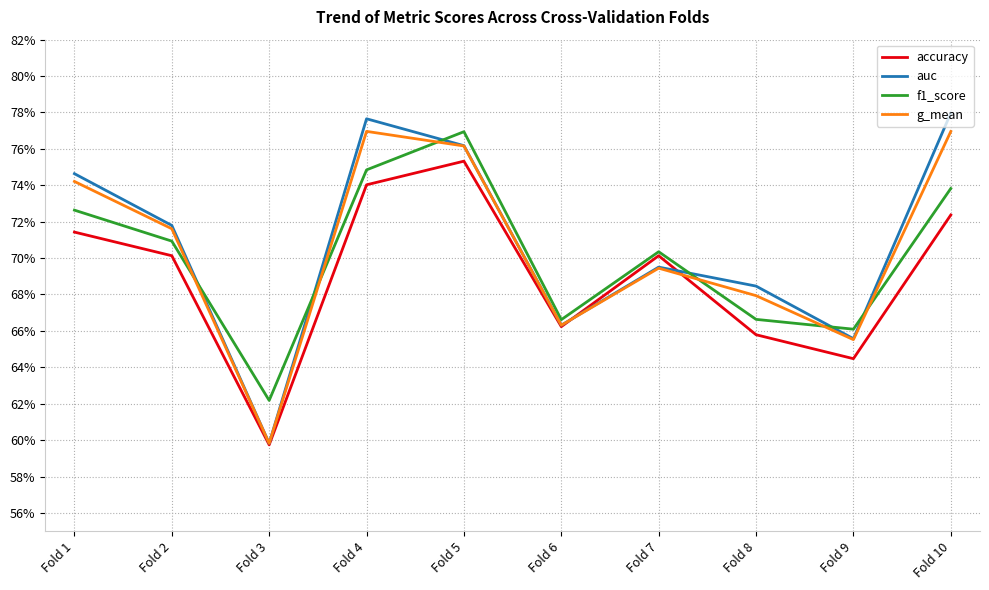

Which label corresponds to the smallest value in the chart?

Fold 3